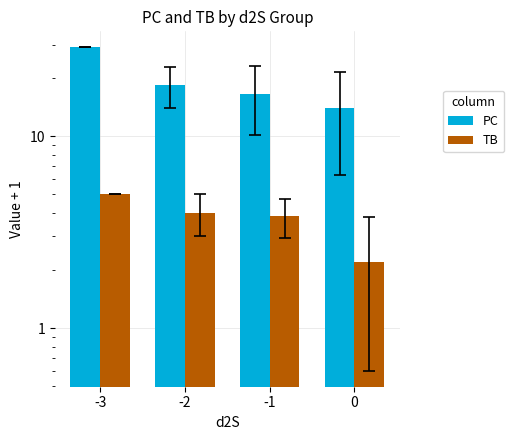

Reading right to left, extract all data points from this chart.

PC: 14.0	16.7	18.5	29.0
TB: 2.2	3.8	4.0	5.0